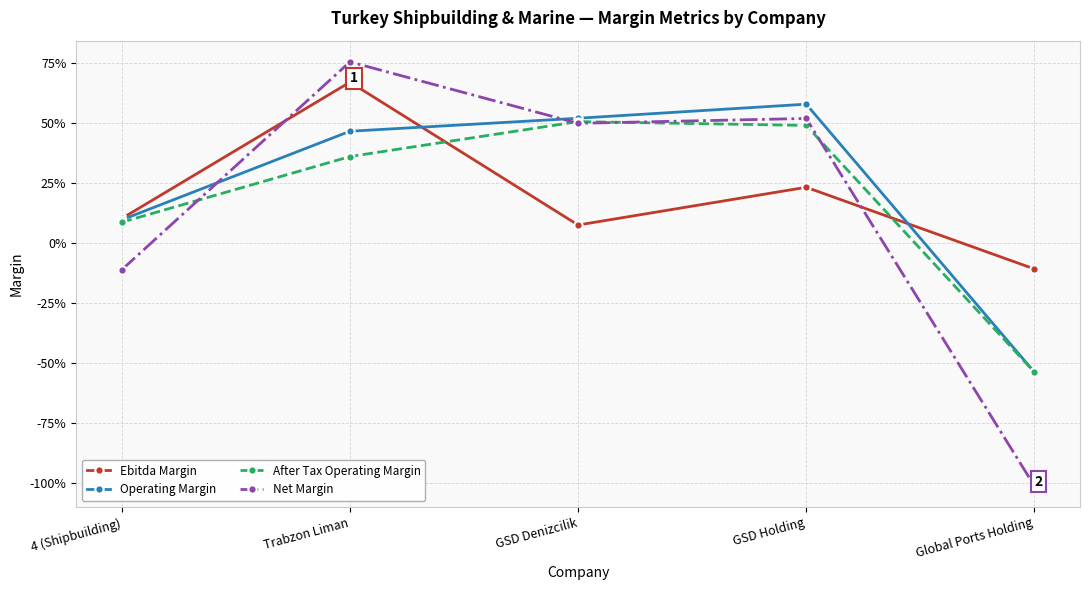

What are all the series names shown in the legend?

Ebitda Margin, Operating Margin, After Tax Operating Margin, Net Margin